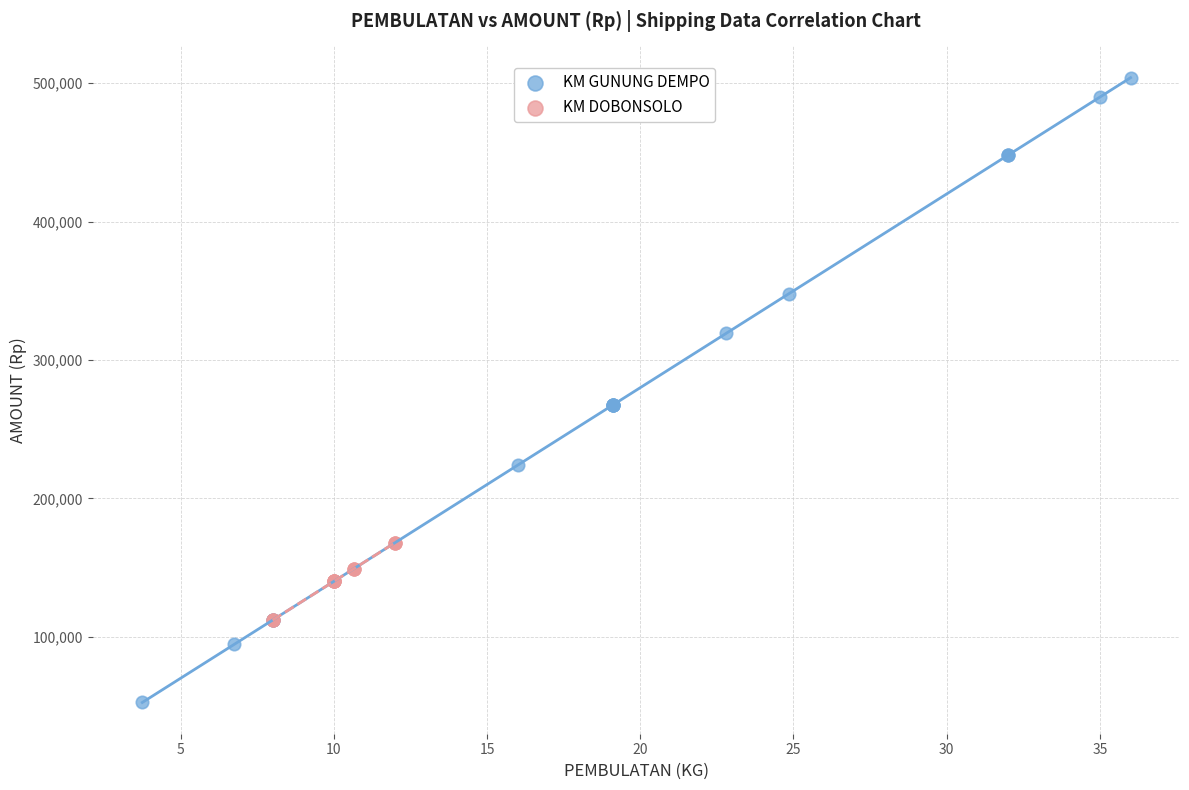

Which series contains the highest Y value?

KM GUNUNG DEMPO